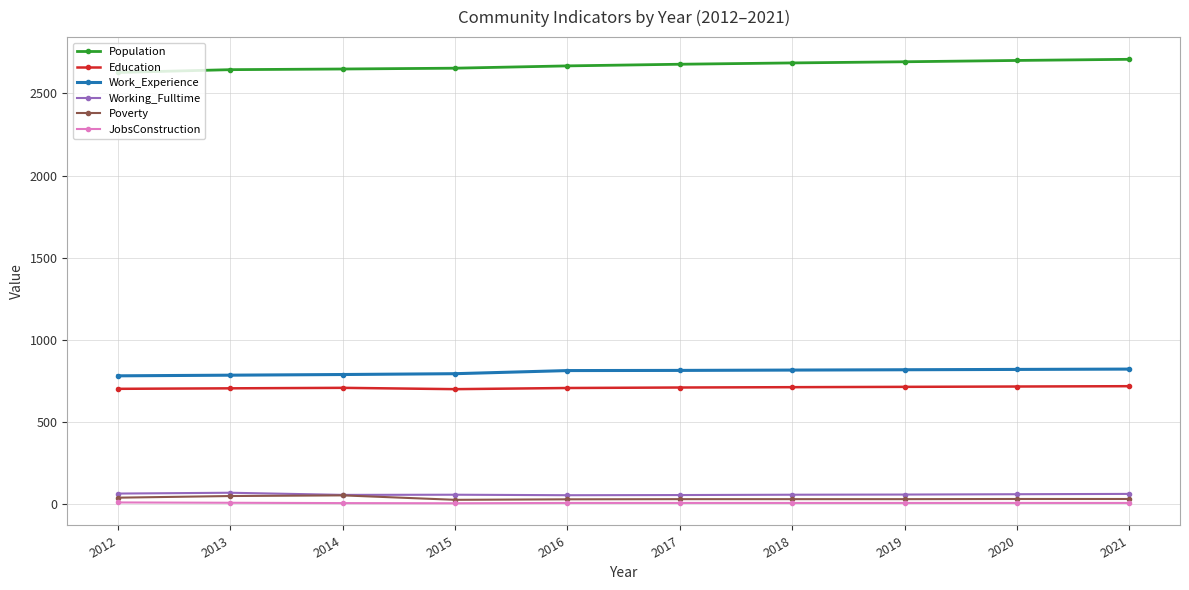

True or false: Education and Poverty cross at least once.

False